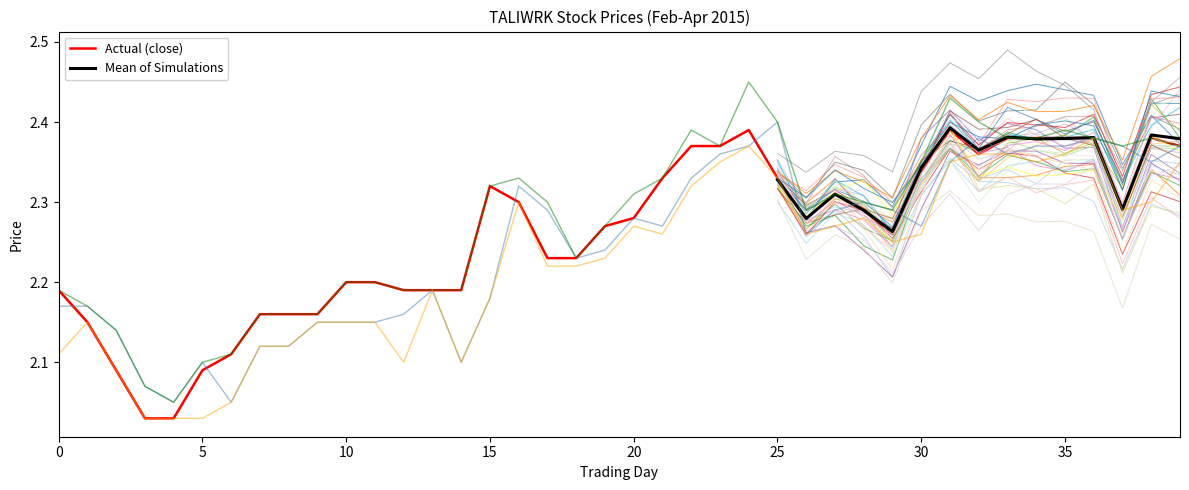

What is the label of the 5th point from the right?

35